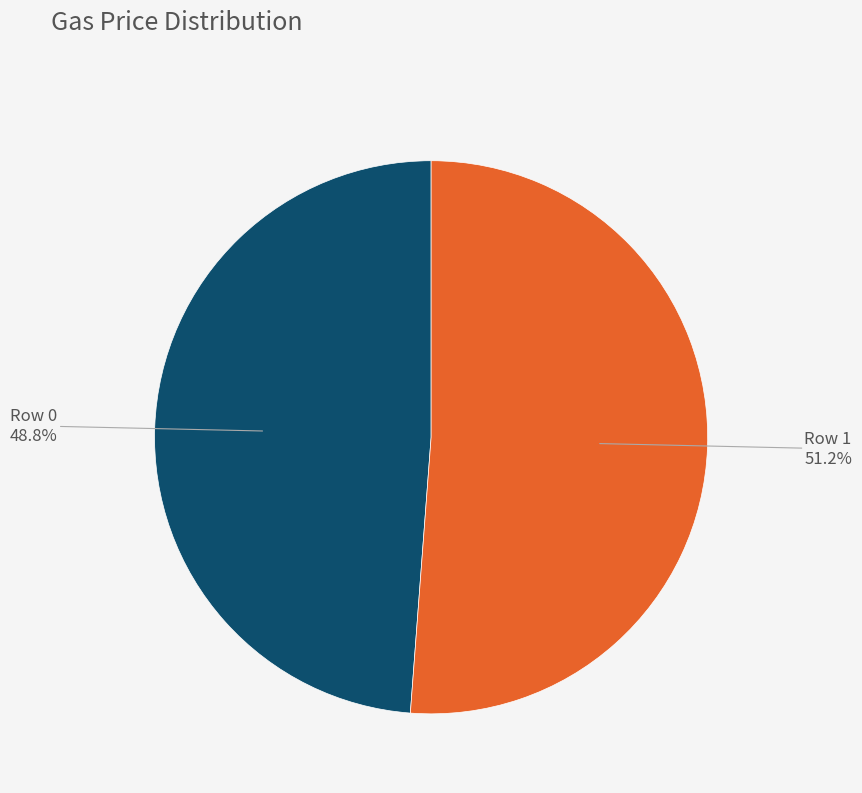

Which slice is the smallest?

Row 0